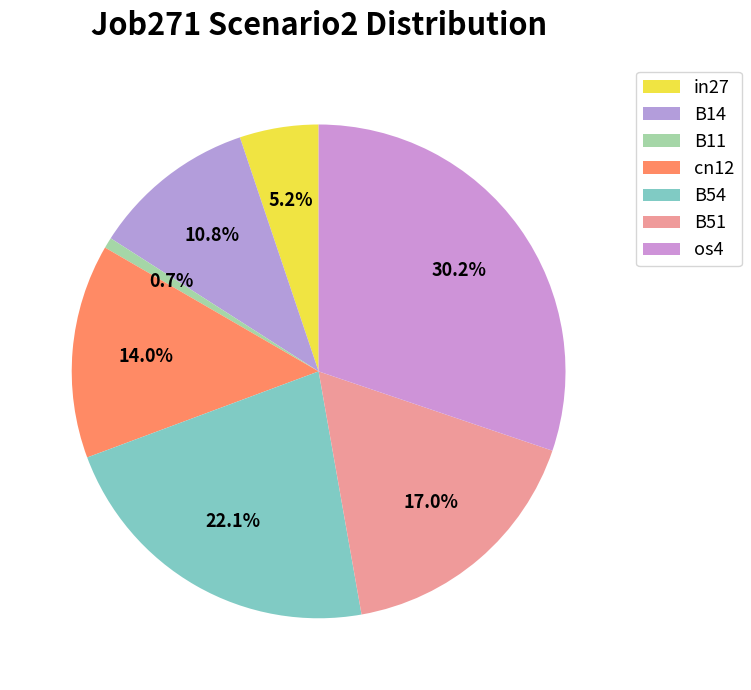

Rank the categories by value from lowest to highest.

B11, in27, B14, cn12, B51, B54, os4